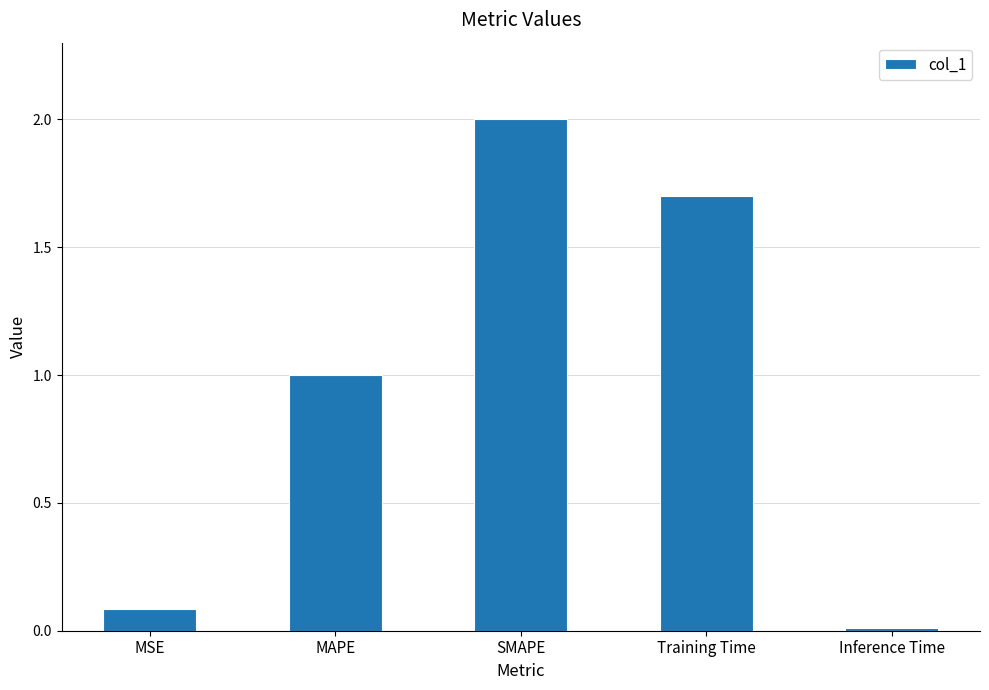

List the labels in order of value, smallest first.

Inference Time, MSE, MAPE, Training Time, SMAPE